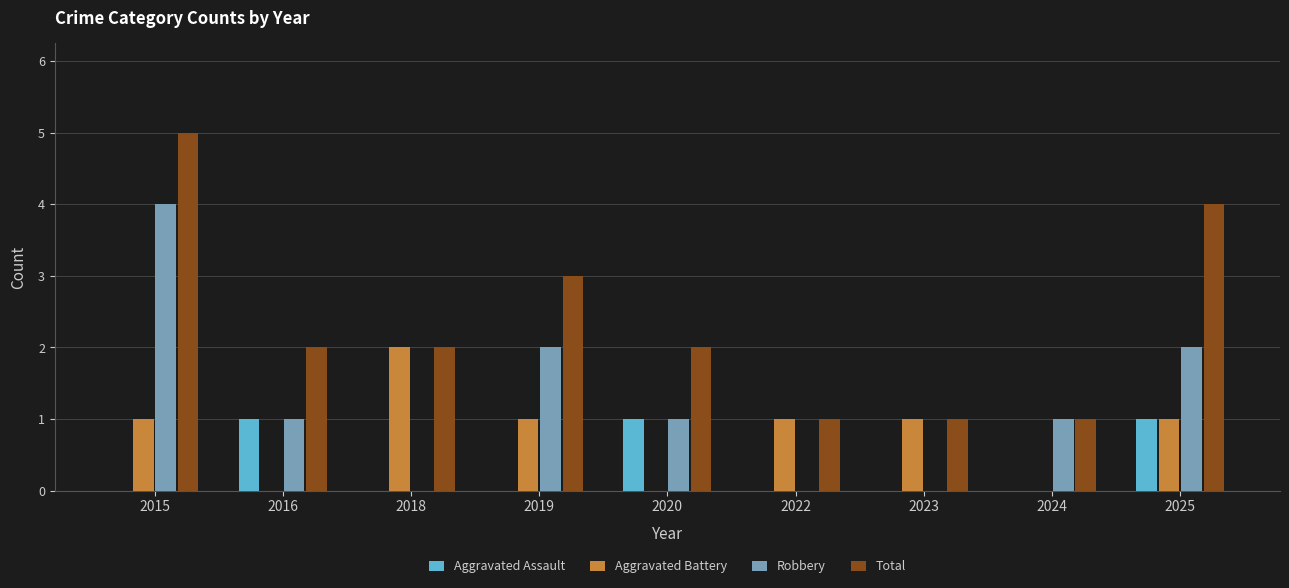

What are all the series names shown in the legend?

Aggravated Assault, Aggravated Battery, Robbery, Total